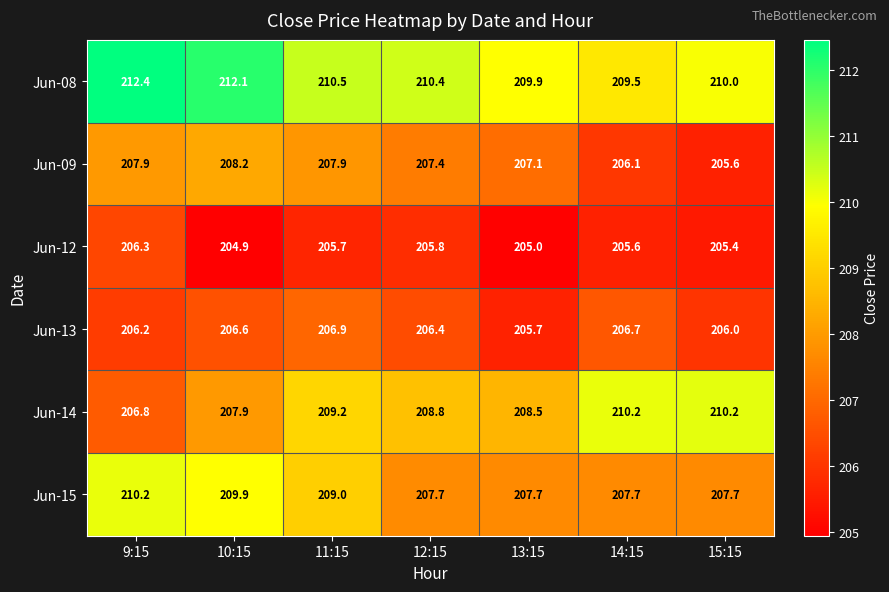

How many Jun-15 values are between 207 and 209?

5